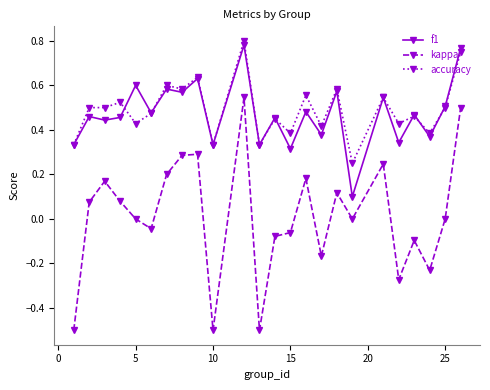

True or false: kappa and accuracy cross at least once.

False